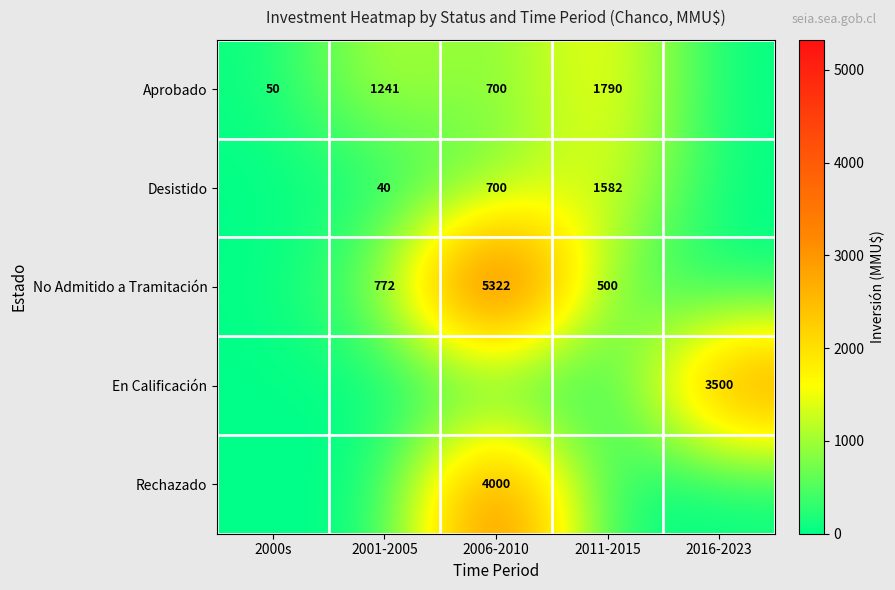

What is the sum of the Desistido values at 2001-2005 and 2006-2010?

740